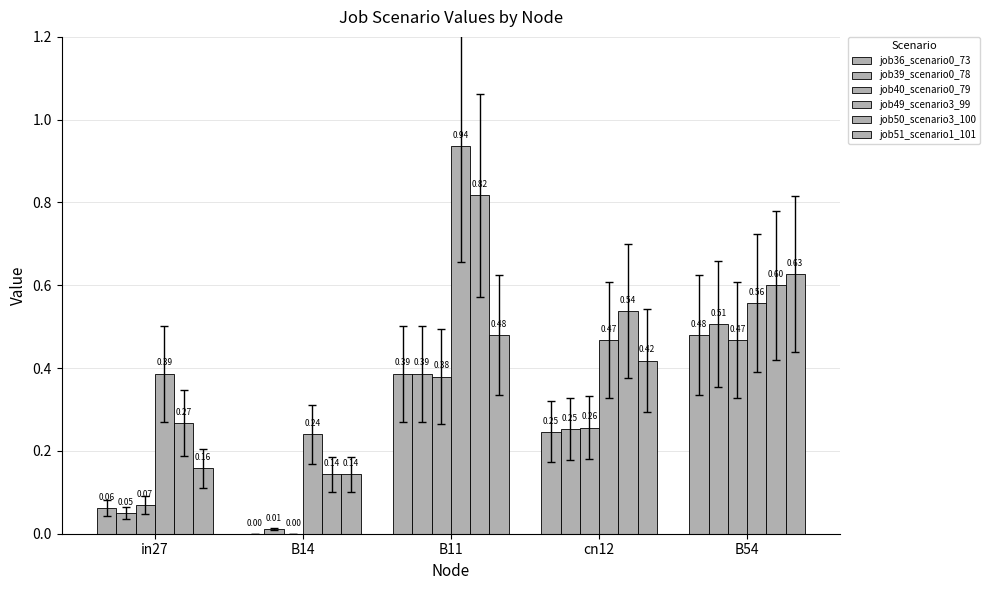

The value of job40_scenario0_79 at B54 is 0.5. True or false?

True